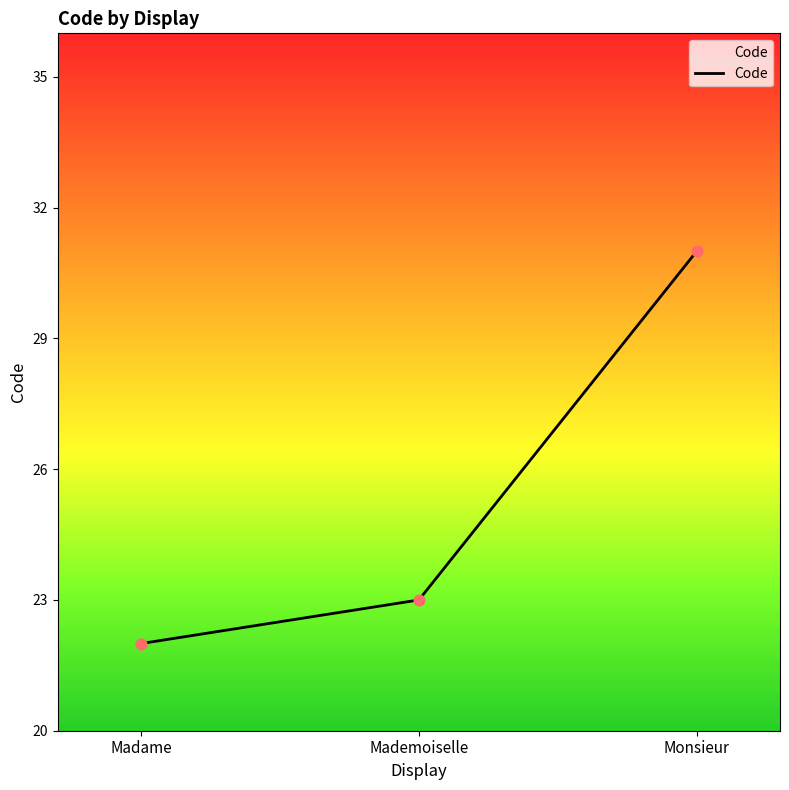

What is the change in value from Mademoiselle to Monsieur?

+8